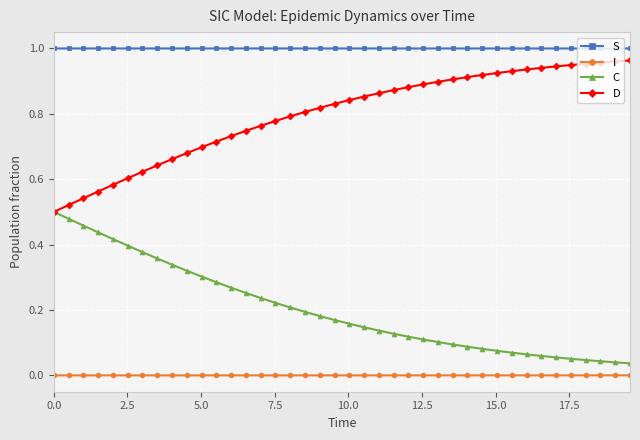

Rank the series by their average value, from highest to lowest.

S, D, C, I